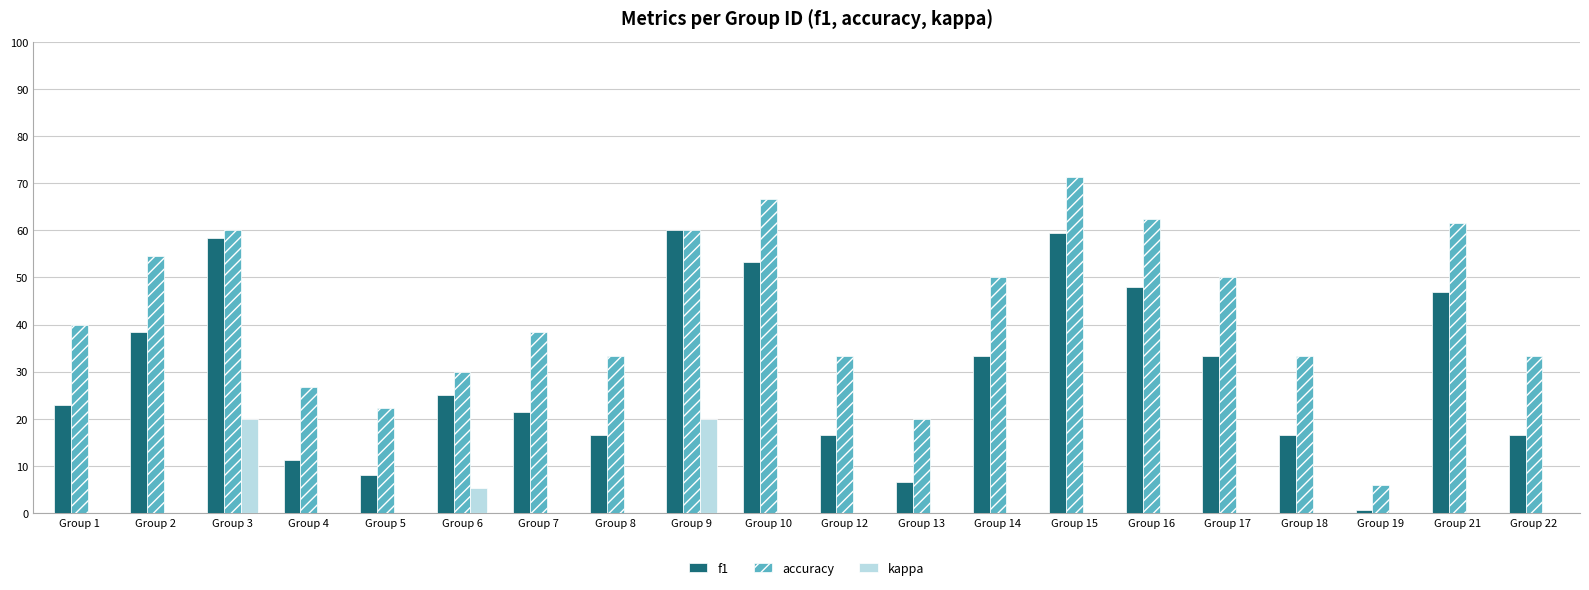

List the series in order of their overall mean, highest first.

accuracy, f1, kappa